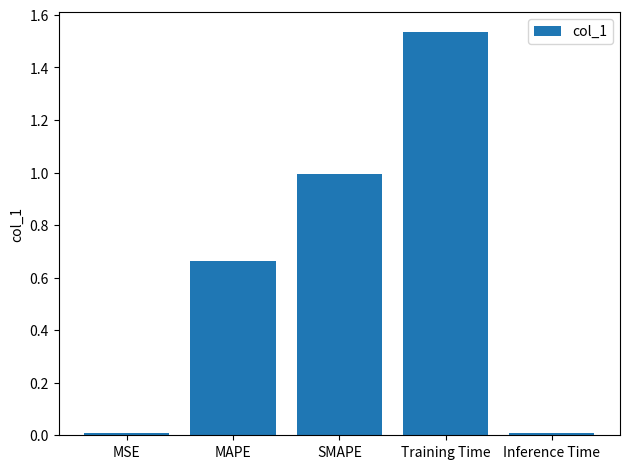

What is the difference between the second highest and minimum values?

1.0